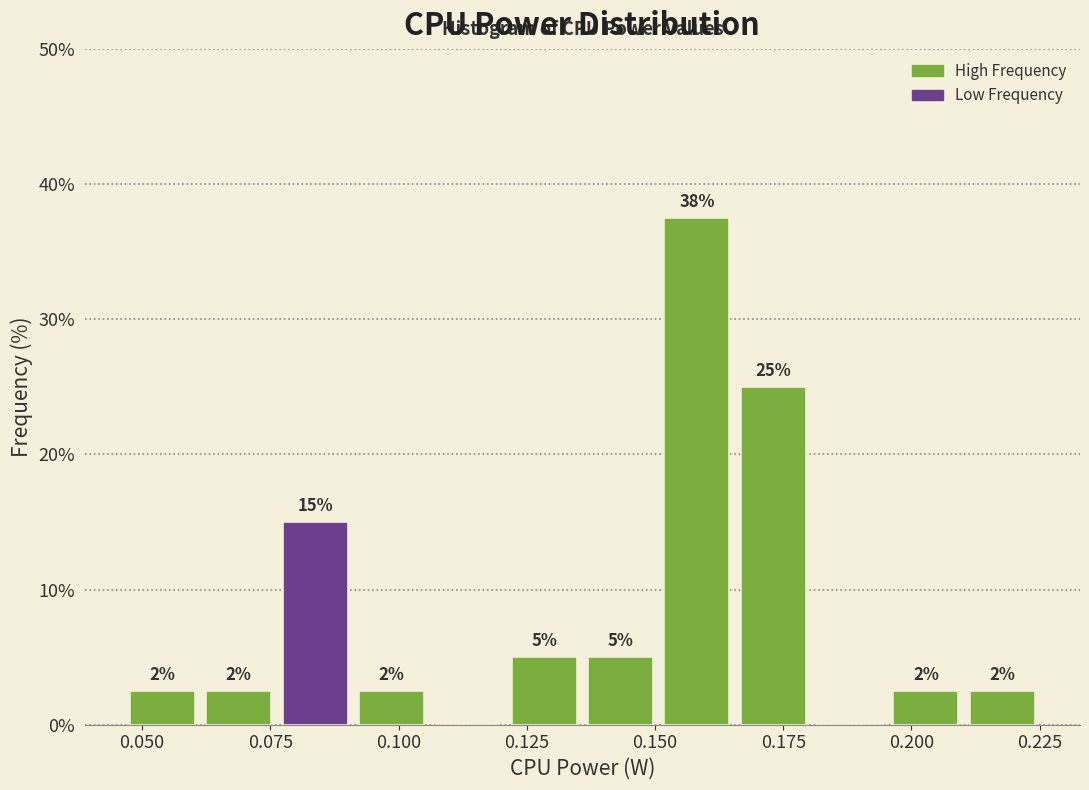

Around what value on the x-axis is the tallest bar? Give the approximate position of its centre, as read against the axis.

0.160